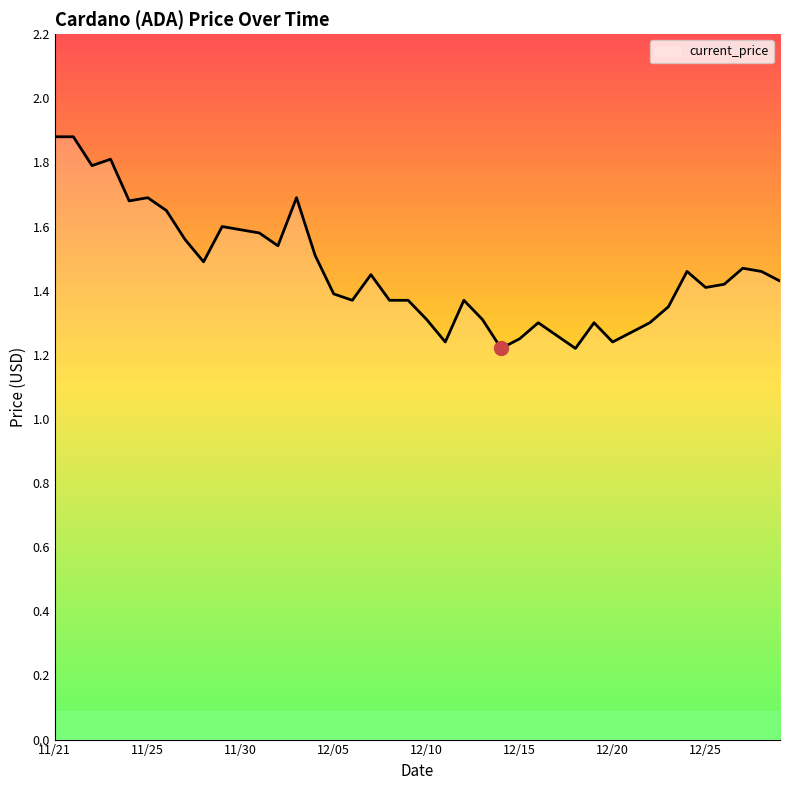

What is the maximum value shown in the chart?

1.9